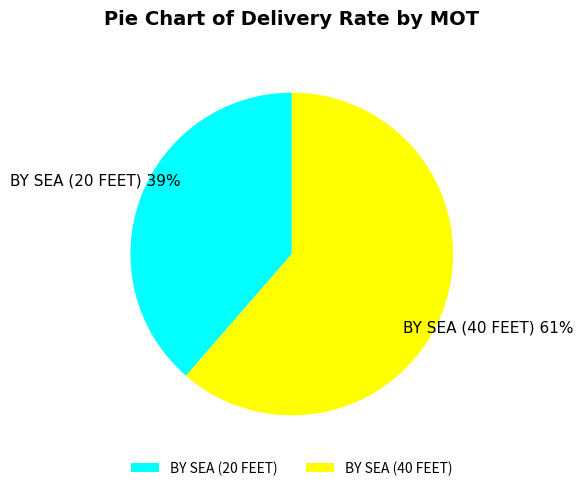

To the nearest percent, what is the combined percentage of BY SEA (40 FEET) and BY SEA (20 FEET)?

100%